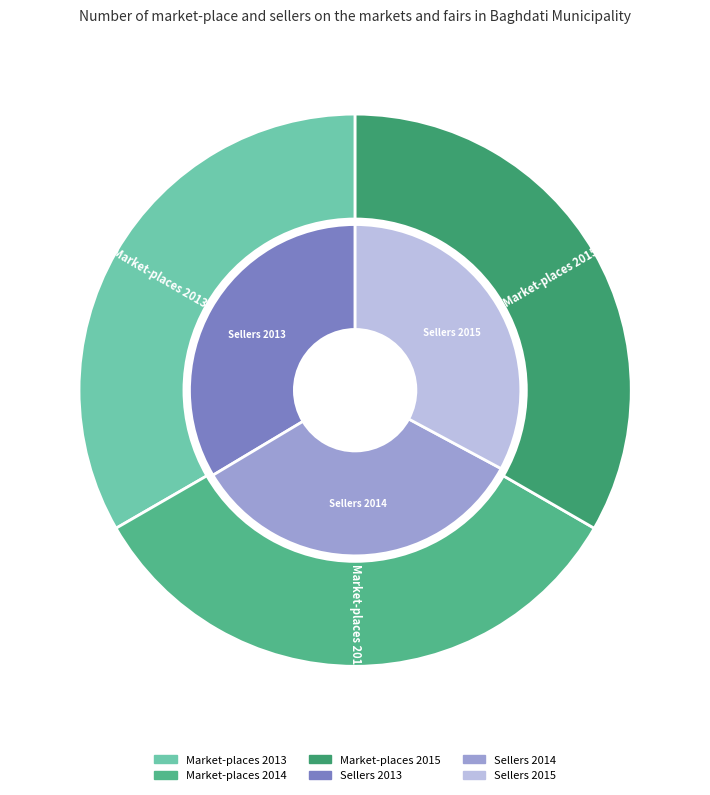

Which has a higher value, 2015 or 2014?

2015